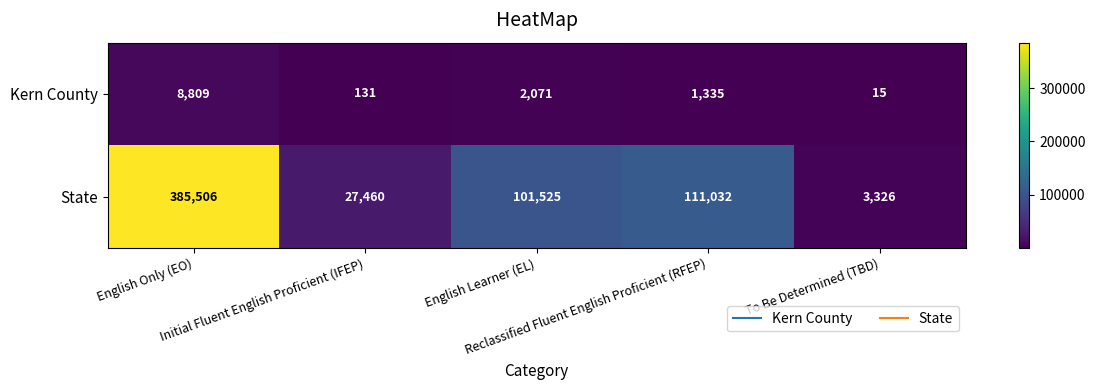

Between English Learner (EL) and To Be Determined (TBD), which series saw the biggest shift?

State